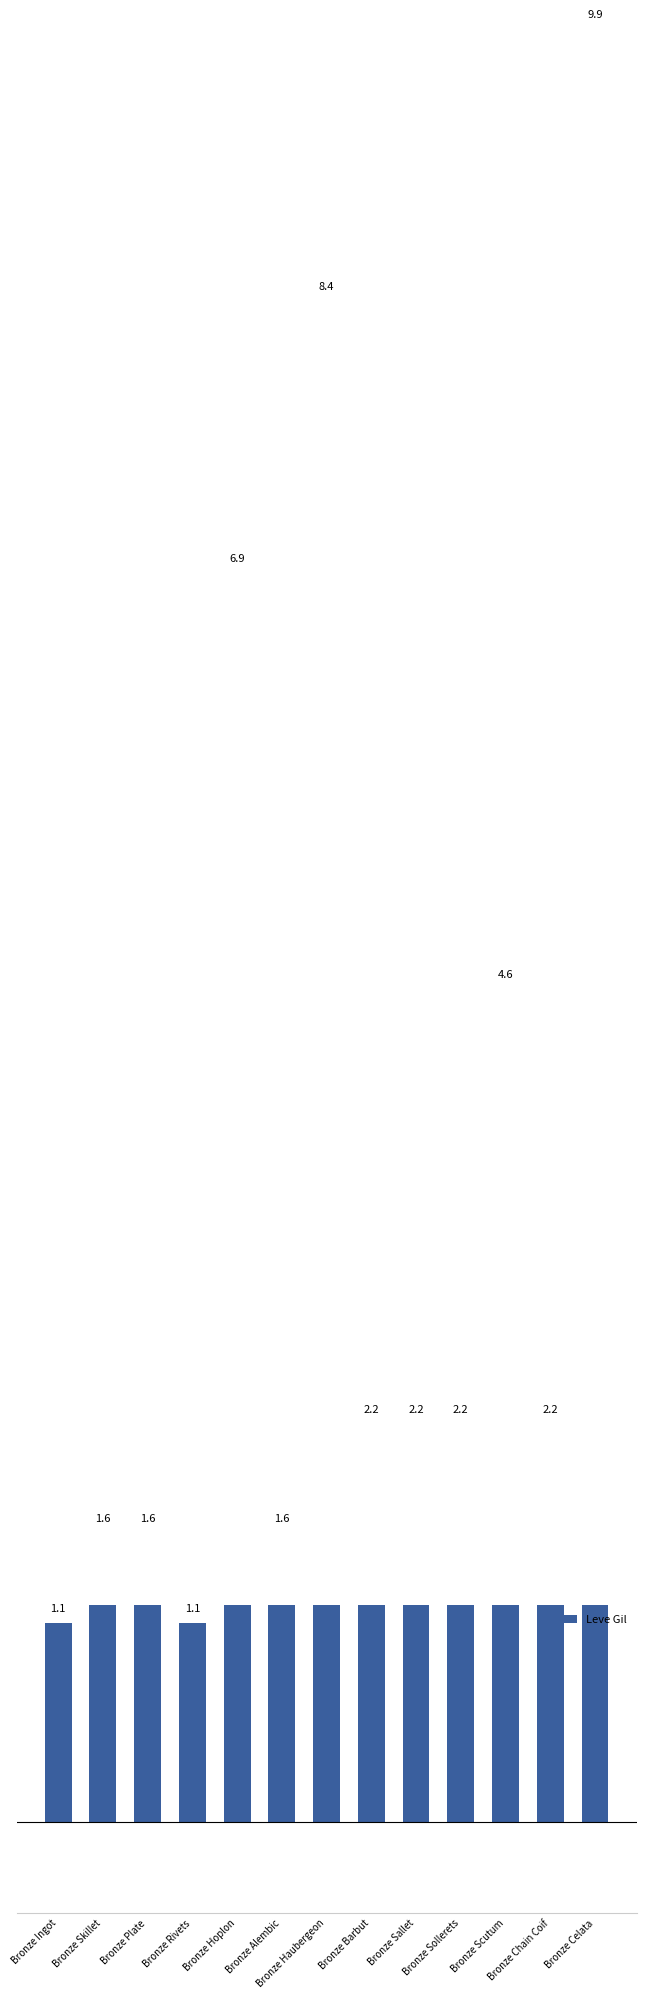

Which has a higher value, Bronze Barbut or Bronze Alembic?

Bronze Barbut